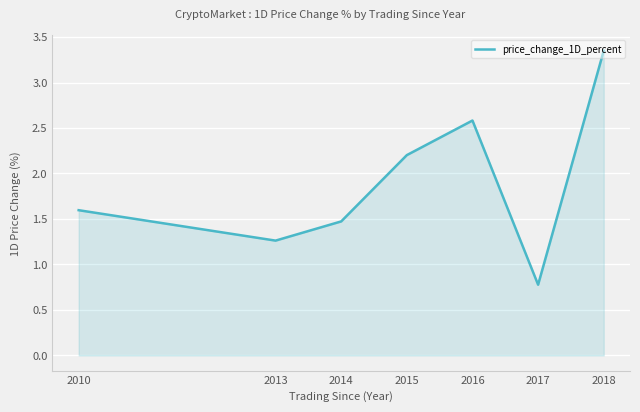

Count the number of data series in this chart.

1